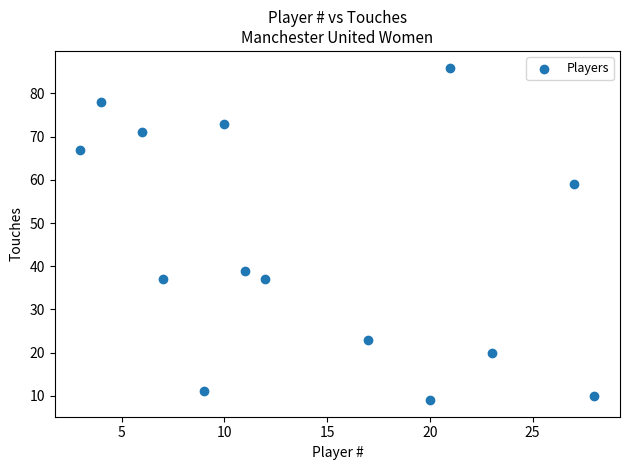

What is the range of X values (max minus min)?

25